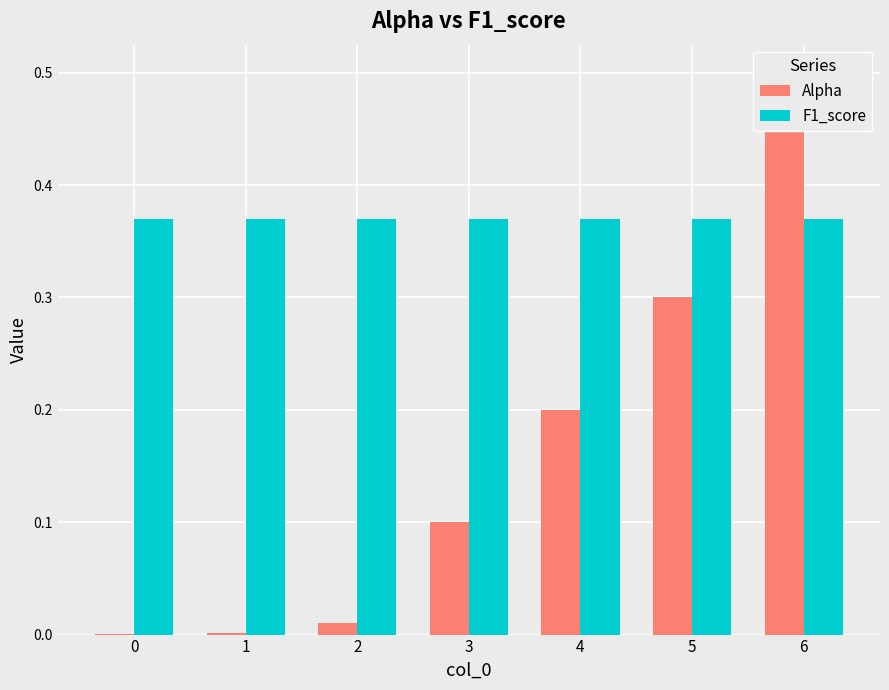

Reading left to right, extract all data points from this chart.

Alpha: 0=0.0	1=0.0	2=0.0	3=0.1	4=0.2	5=0.3	6=0.5
F1_score: 0=0.4	1=0.4	2=0.4	3=0.4	4=0.4	5=0.4	6=0.4